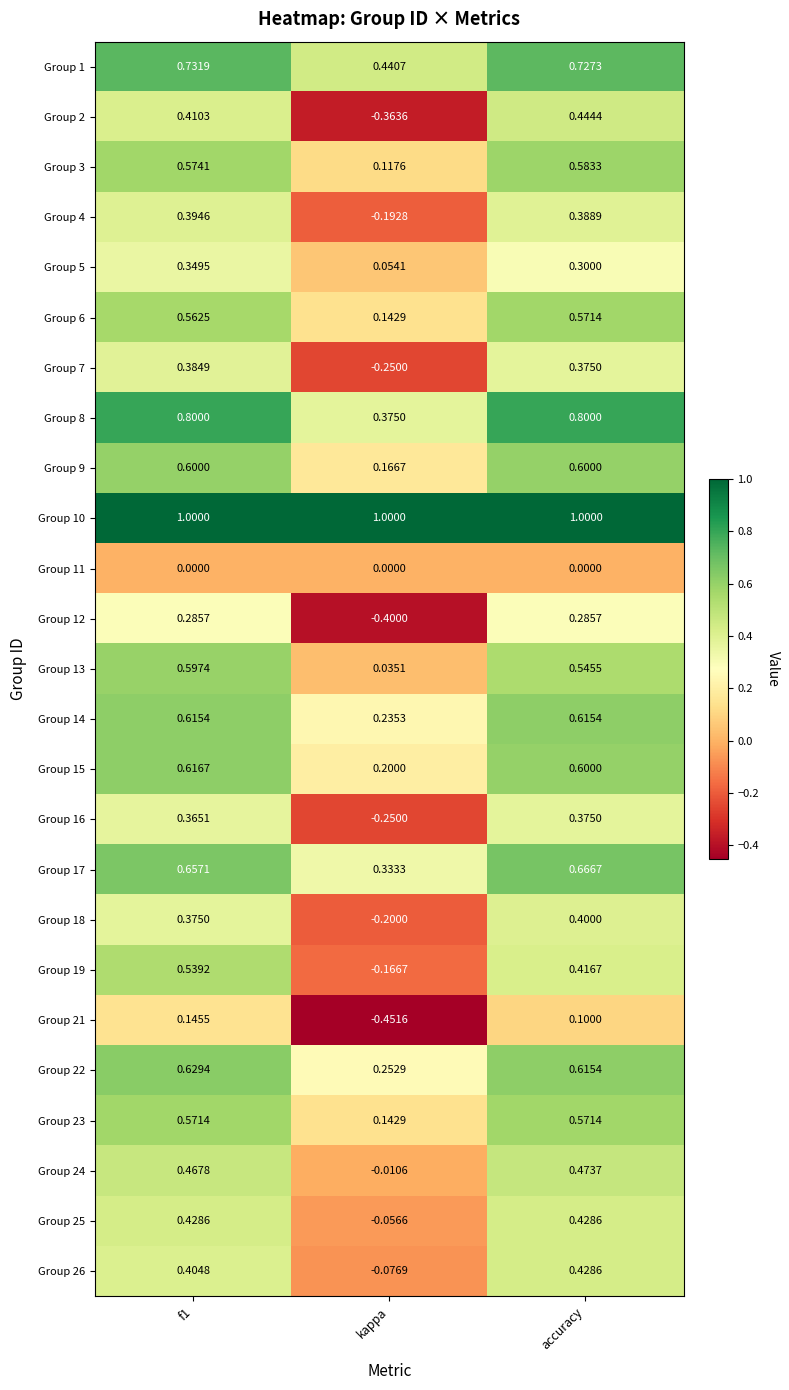

How many data points in Group 24 are above 0?

2